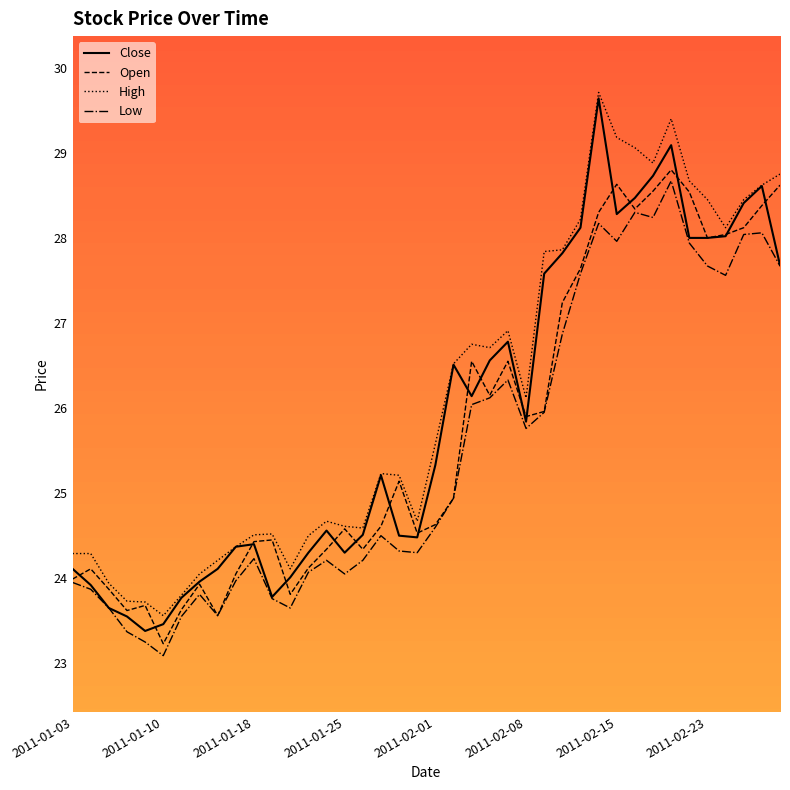

How many values in the Close series exceed 25?

21